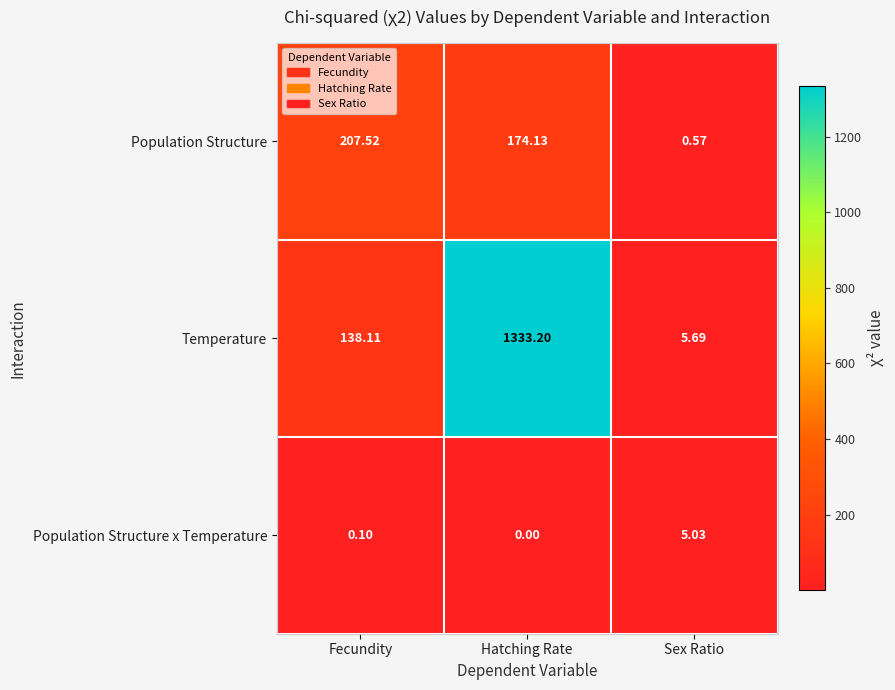

At which category does the chart reach its minimum across all series?

Hatching Rate